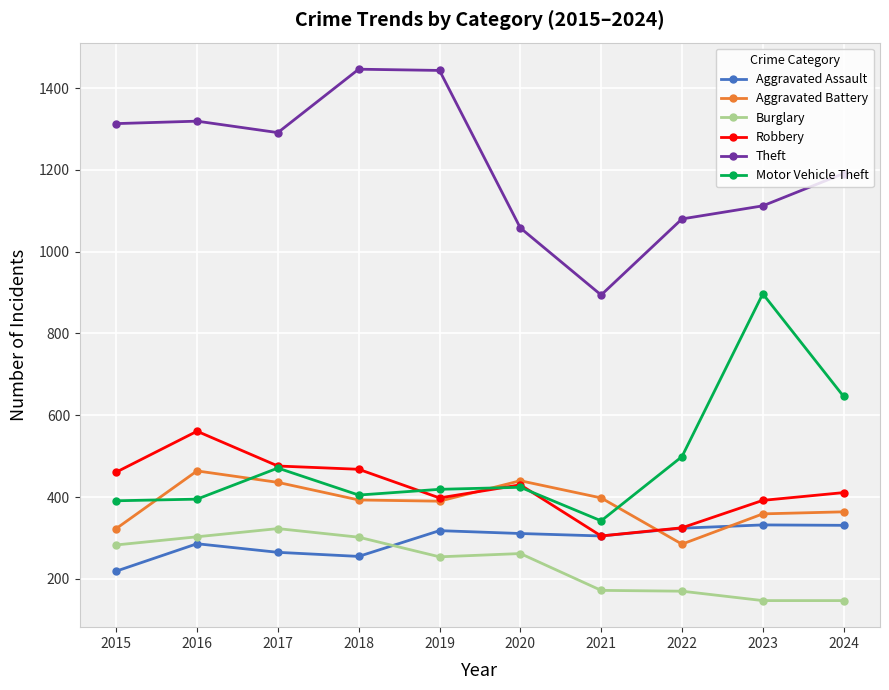

Which series has the largest total across all categories?

Theft